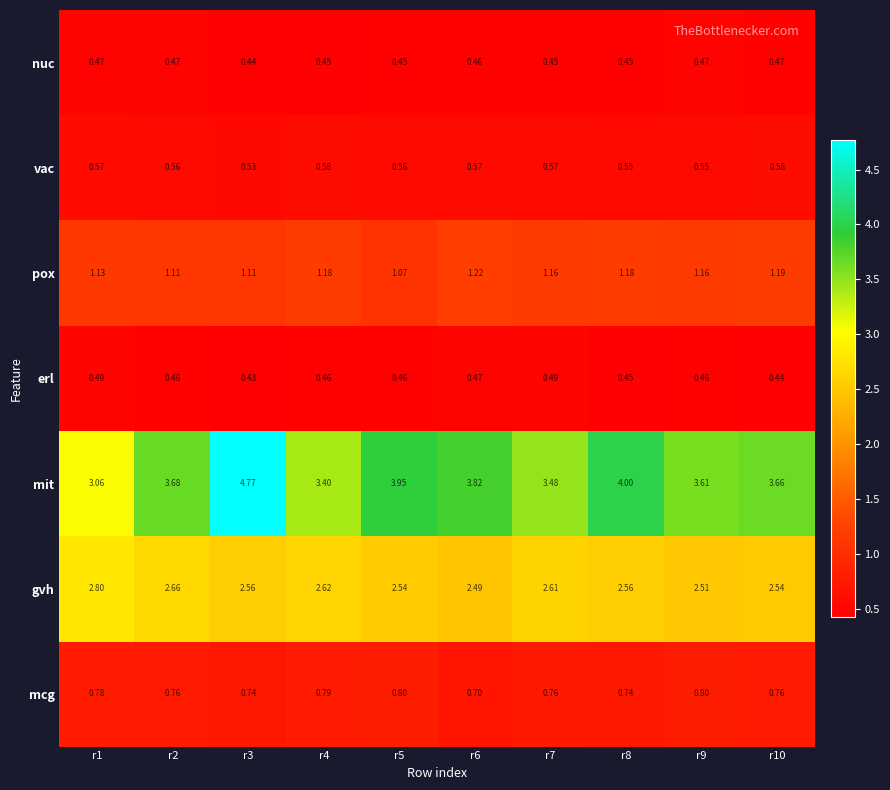

Which series has the largest total across all categories?

mit